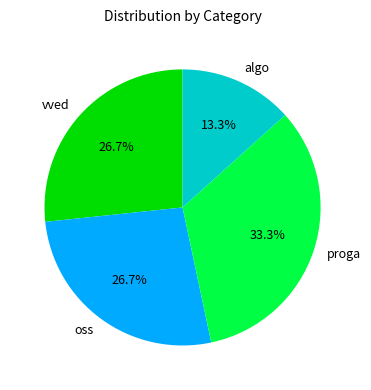

To the nearest percent, what portion does algo represent?

13%